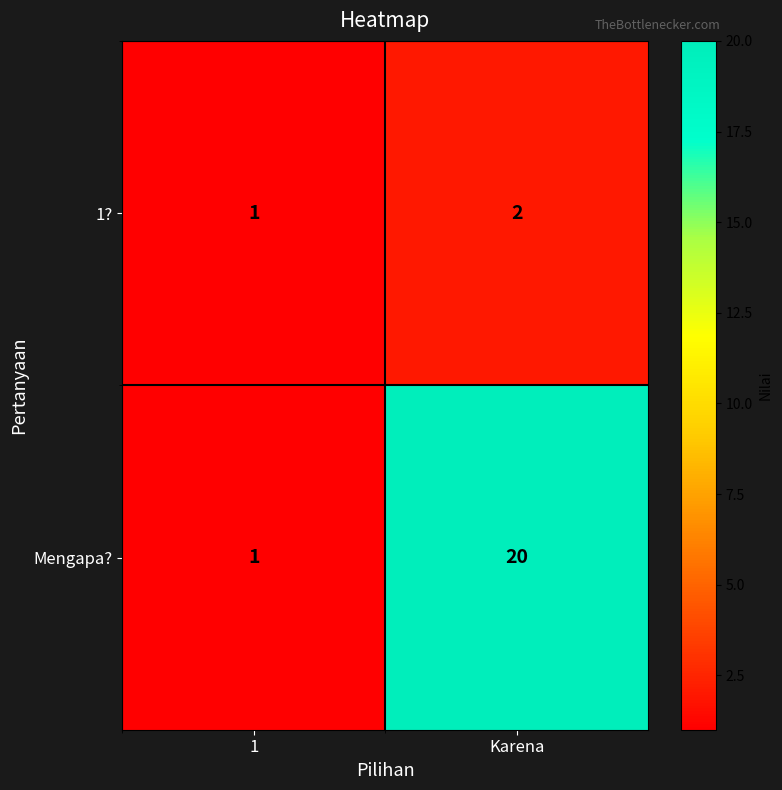

What is the difference between the Mengapa? values at 1 and Karena?

19